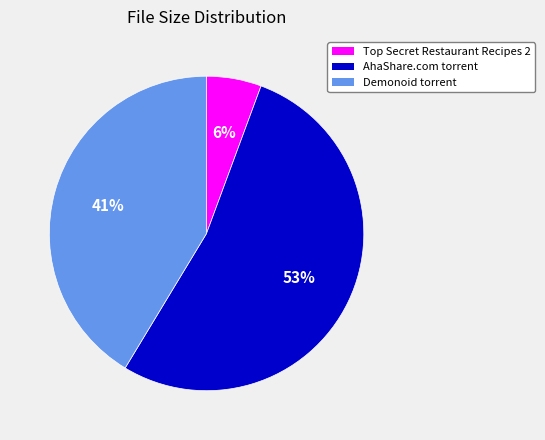

How many segments does this pie chart have?

3